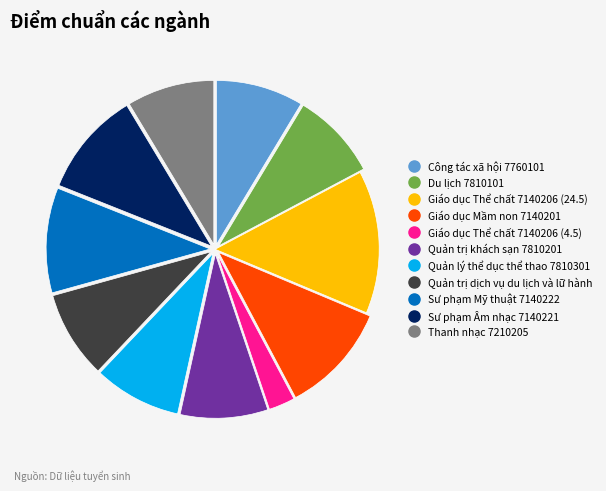

What is the ratio of the value at Quản lý thể dục thể thao 7810301 to the value at Quản trị khách sạn 7810201?

1.0